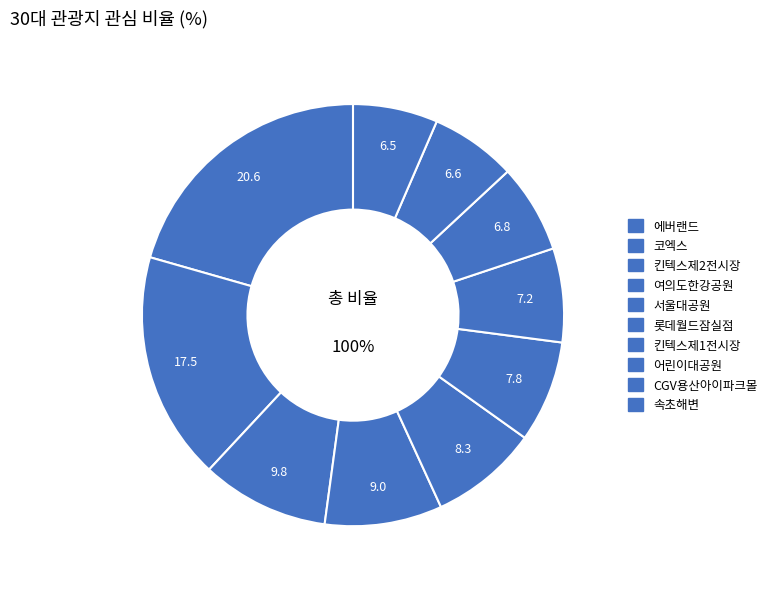

Combined, do 롯데월드잠실점 and 킨텍스제2전시장 account for over 50%?

No